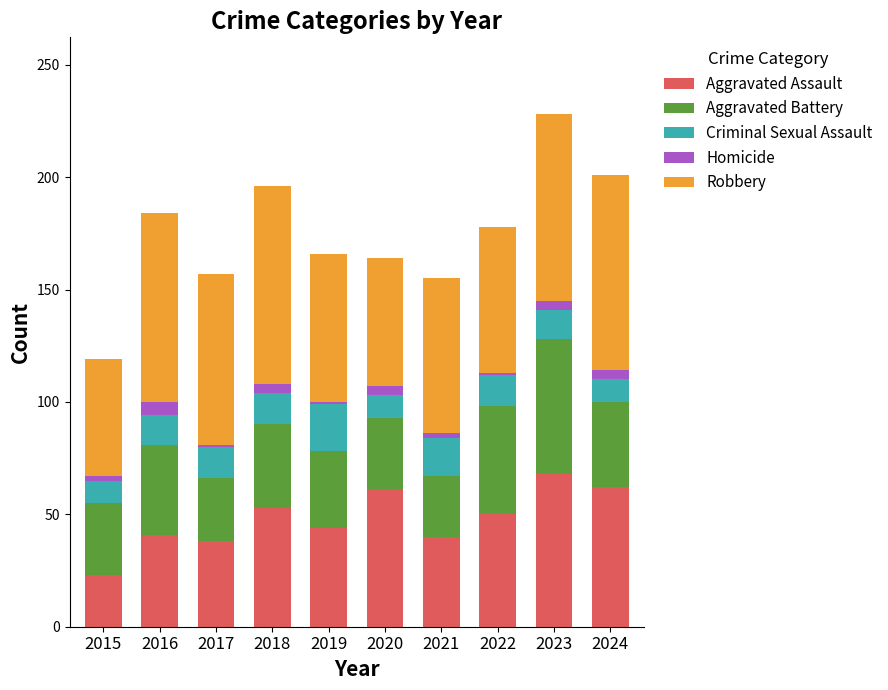

At which category is the sum across all series the highest?

2023